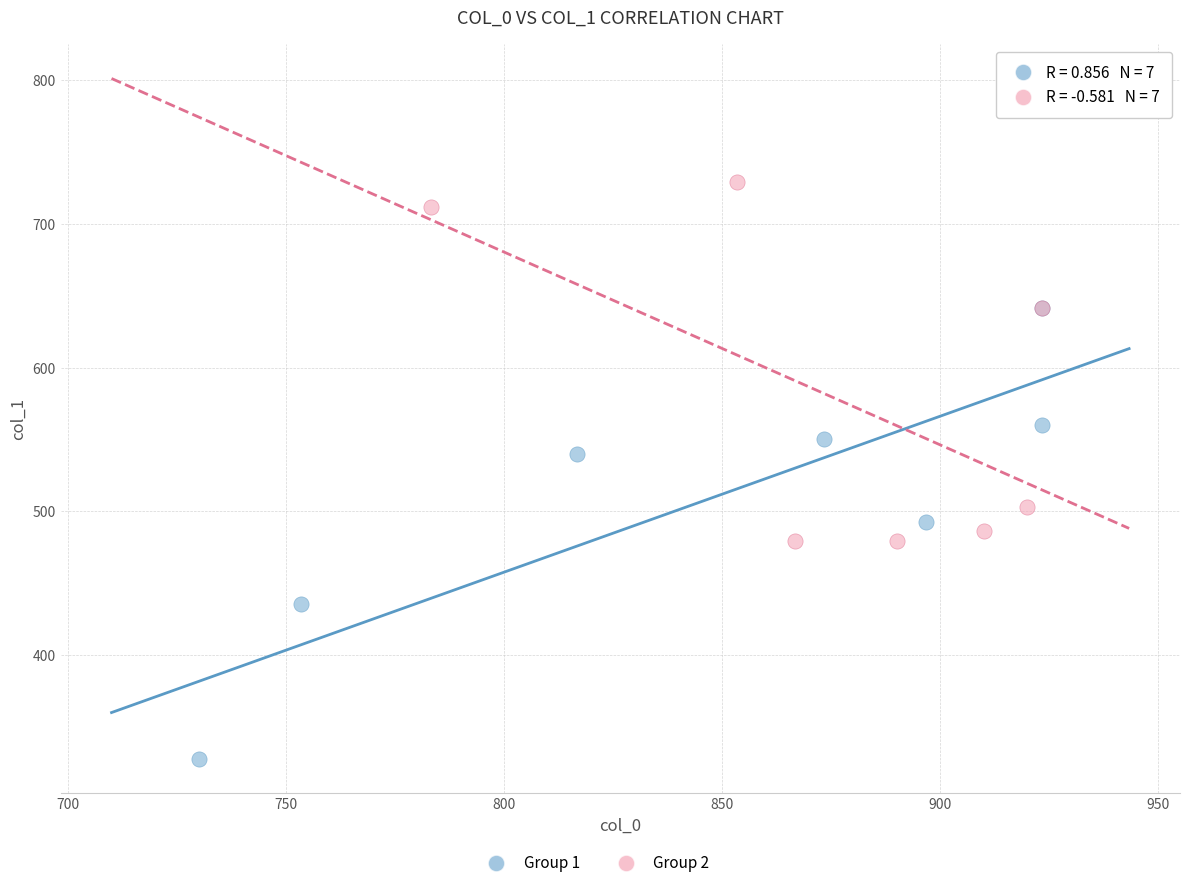

Which series reaches the minimum Y coordinate?

Group 1